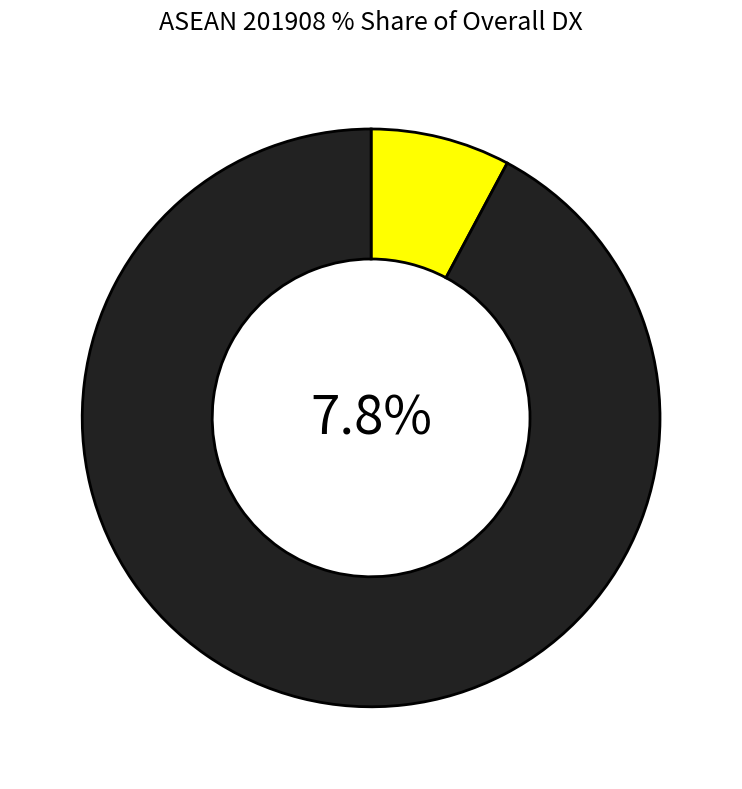

The BRUNEI slice represents 11% of the pie. True or false?

False